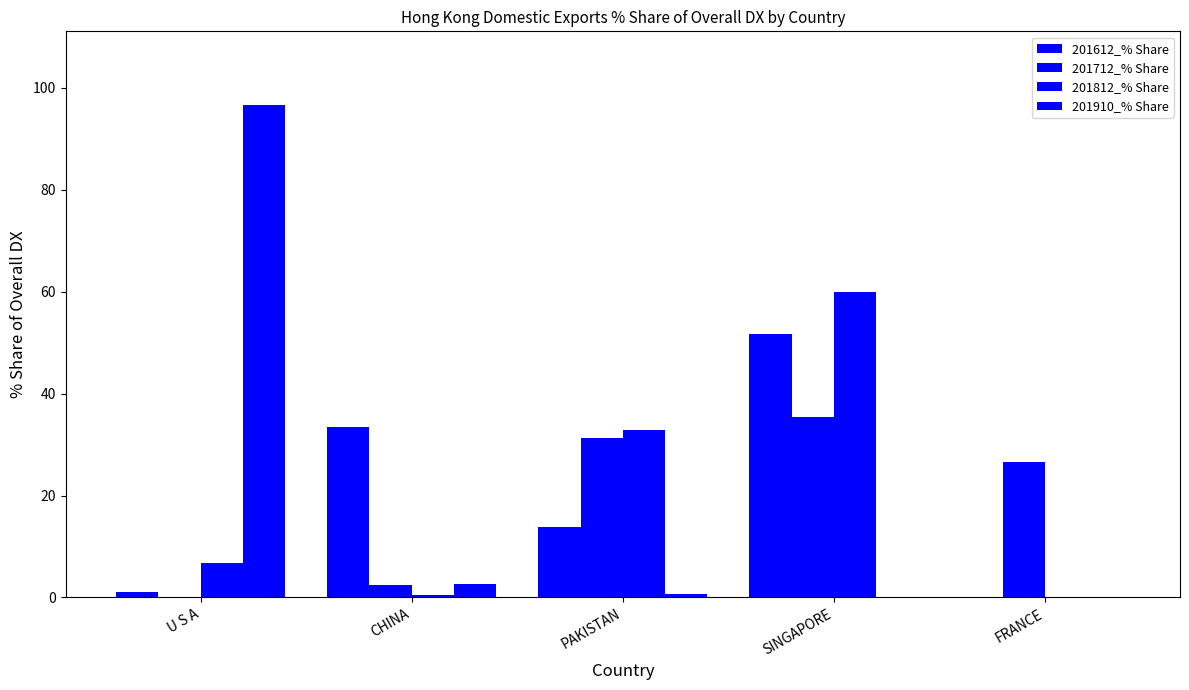

How many categories are shown in the chart?

5